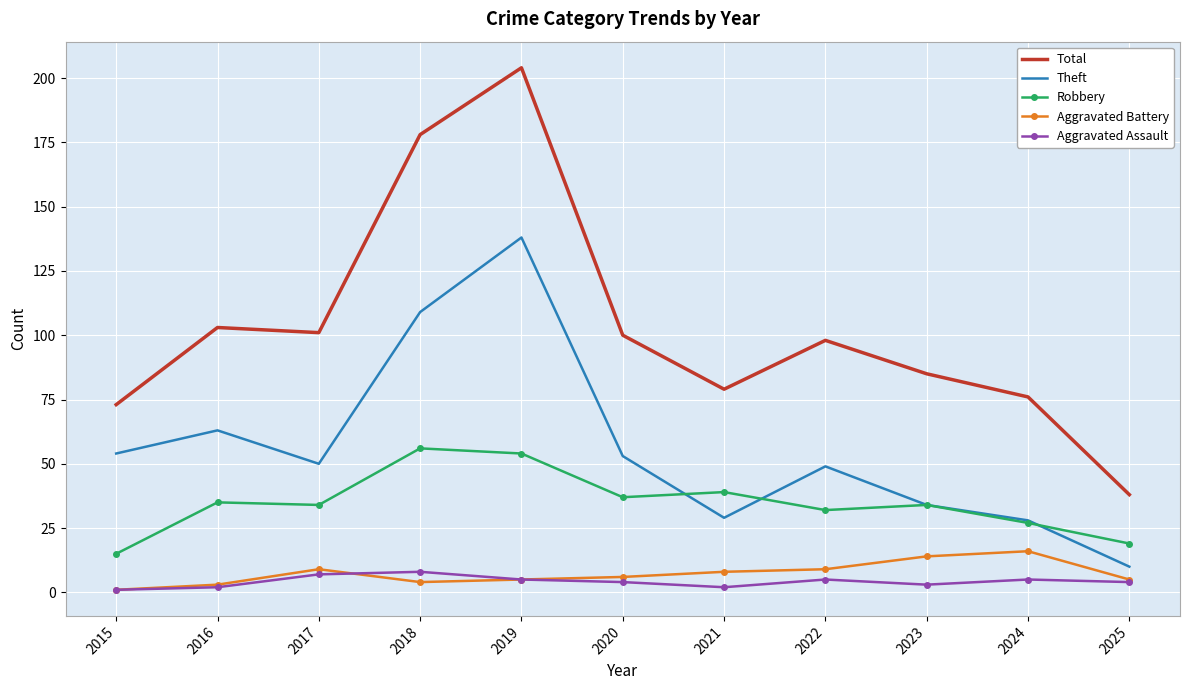

How many interior local peaks does the Total series have?

3